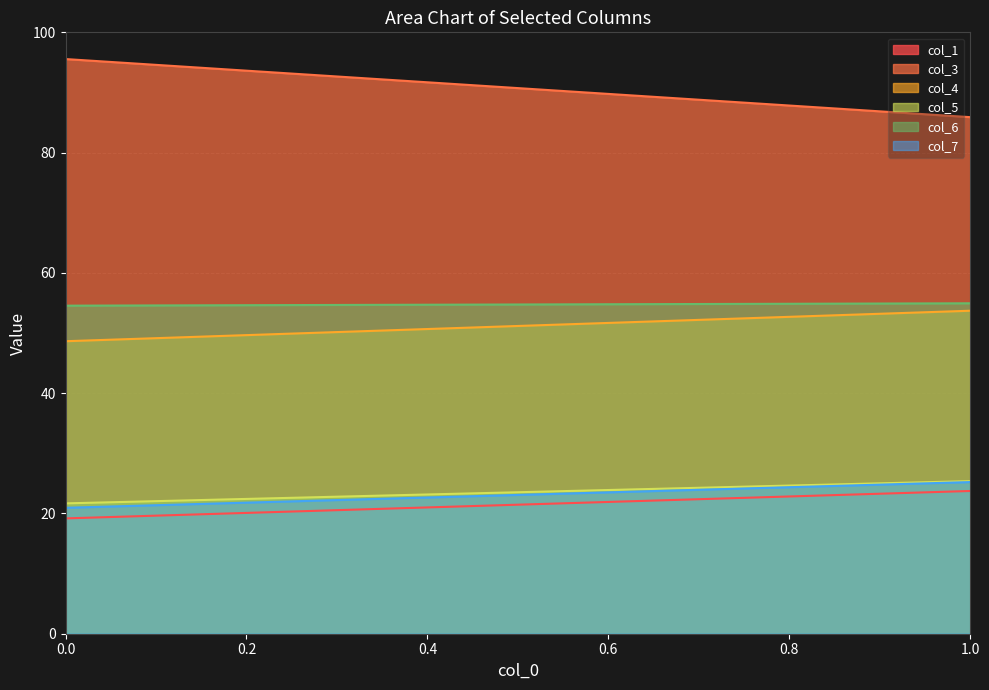

What is the sum of all col_5 values?

1176.3